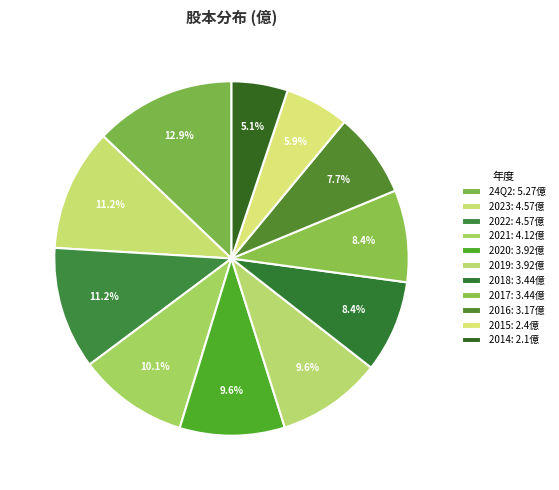

How many segments does this pie chart have?

11